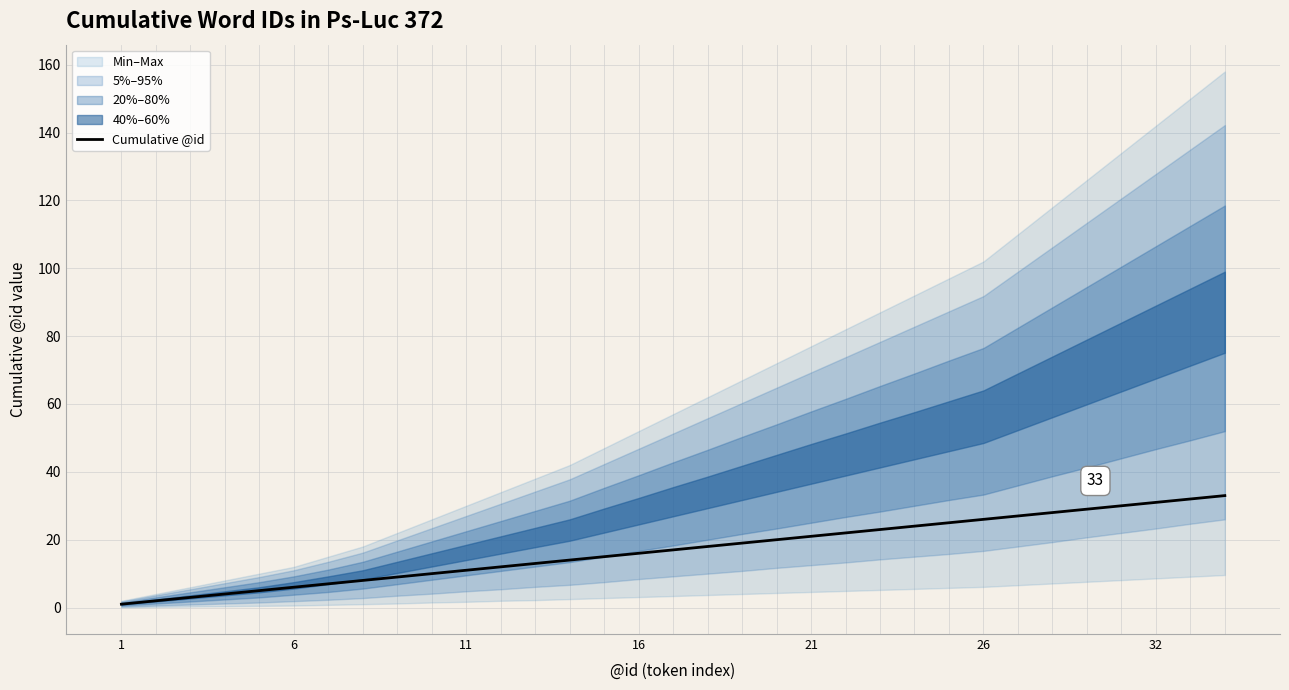

What is the change in value from 19 to 20?

+1